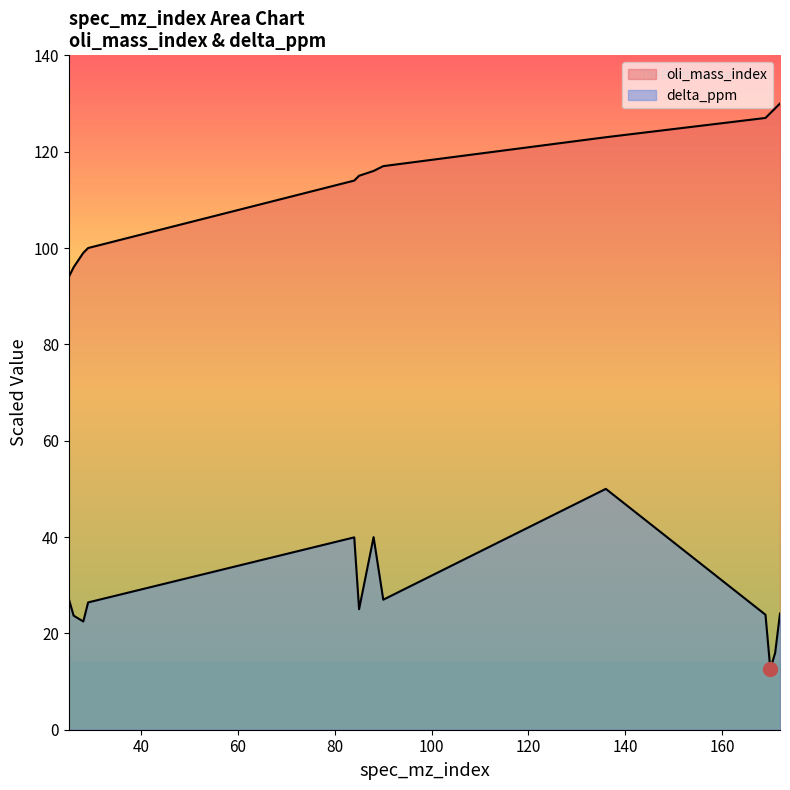

Which label corresponds to the smallest value in the chart?

170